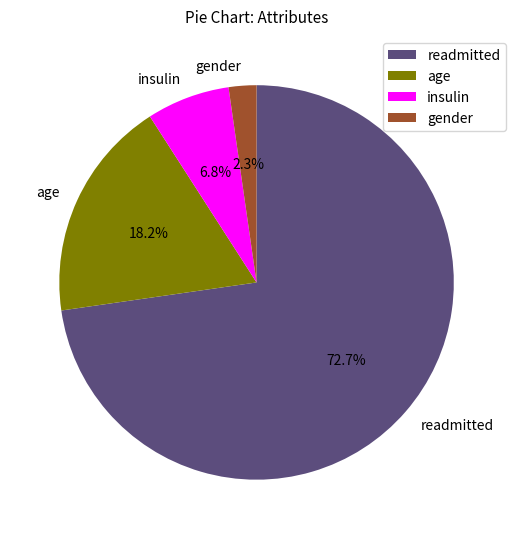

Rank the categories by value from lowest to highest.

gender, insulin, age, readmitted